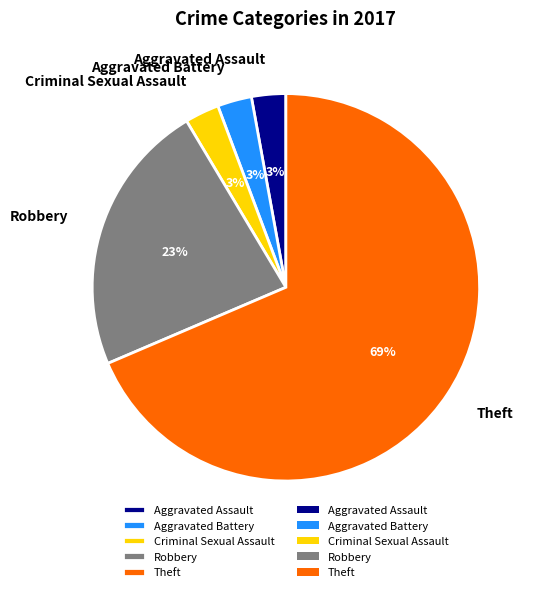

To the nearest percent, what portion does Aggravated Assault represent?

3%